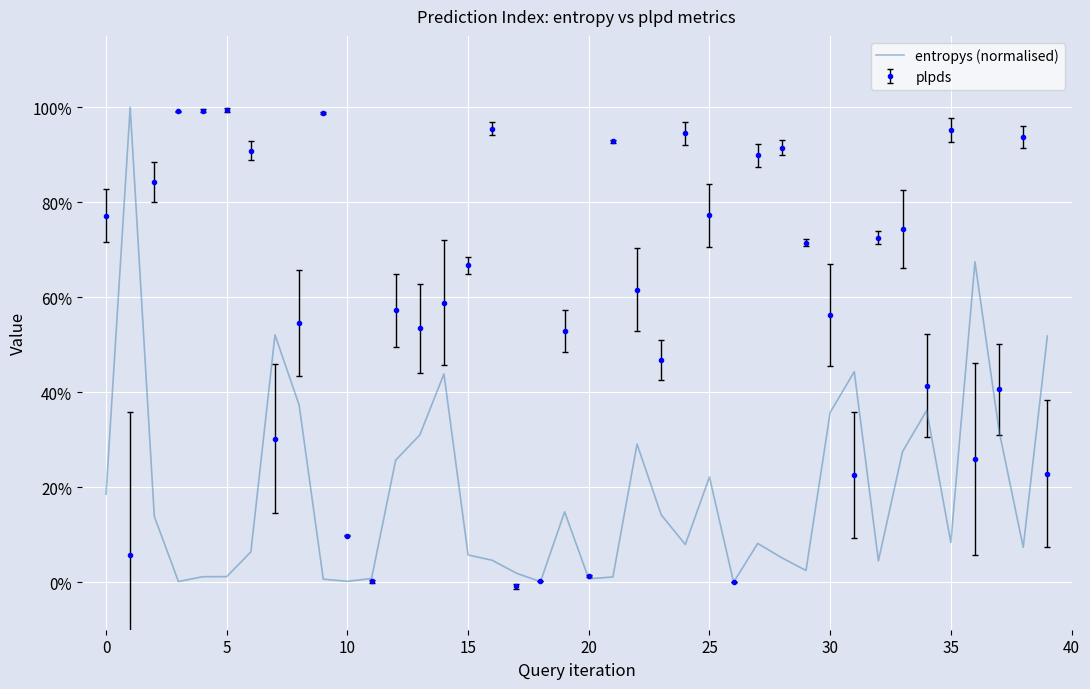

What are all the series names shown in the legend?

entropys (normalised), plpds